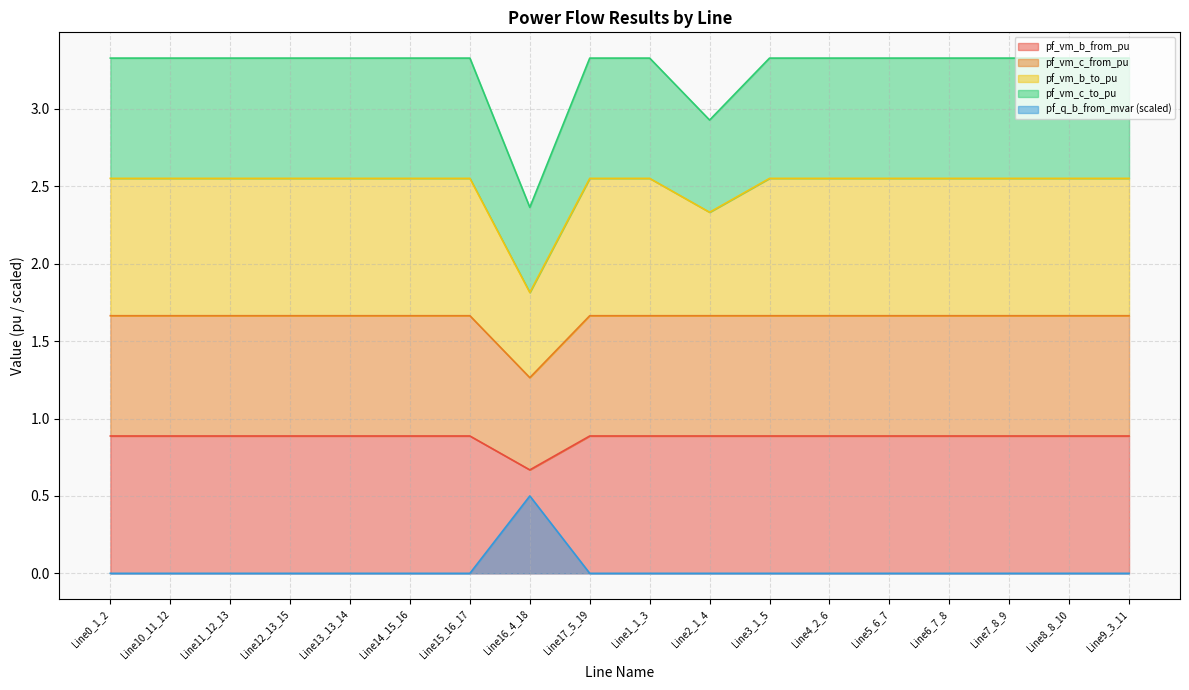

Between Line11_12_13 and Line1_1_3, which series saw the biggest shift?

pf_q_b_from_mvar